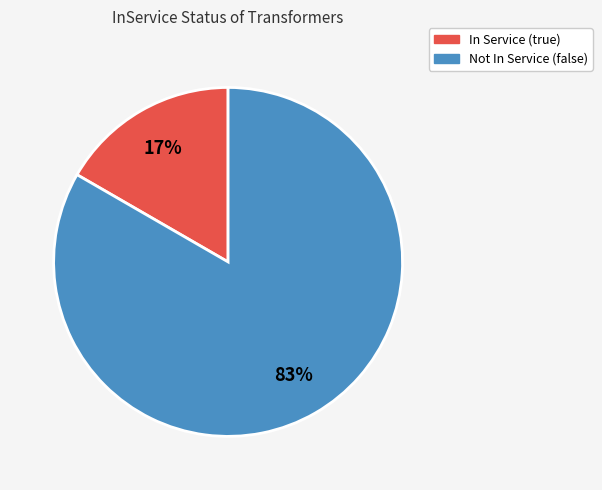

Is there a majority slice in this chart?

Yes